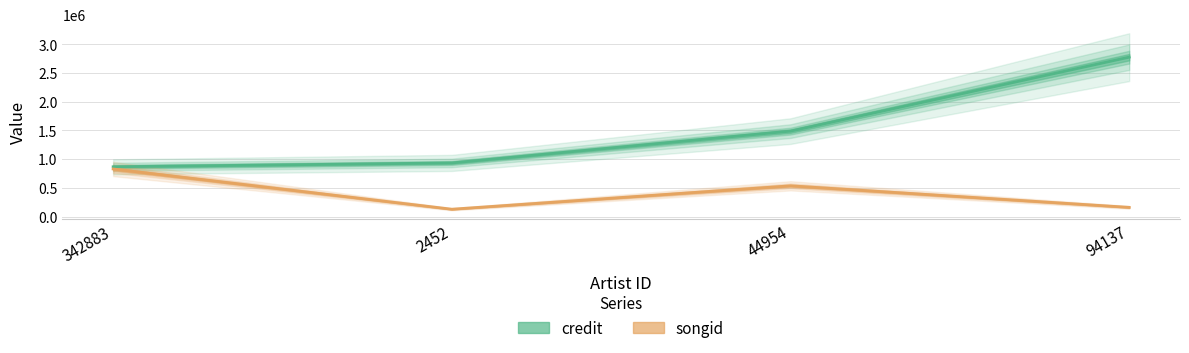

Does the chart have visible grid lines?

Yes